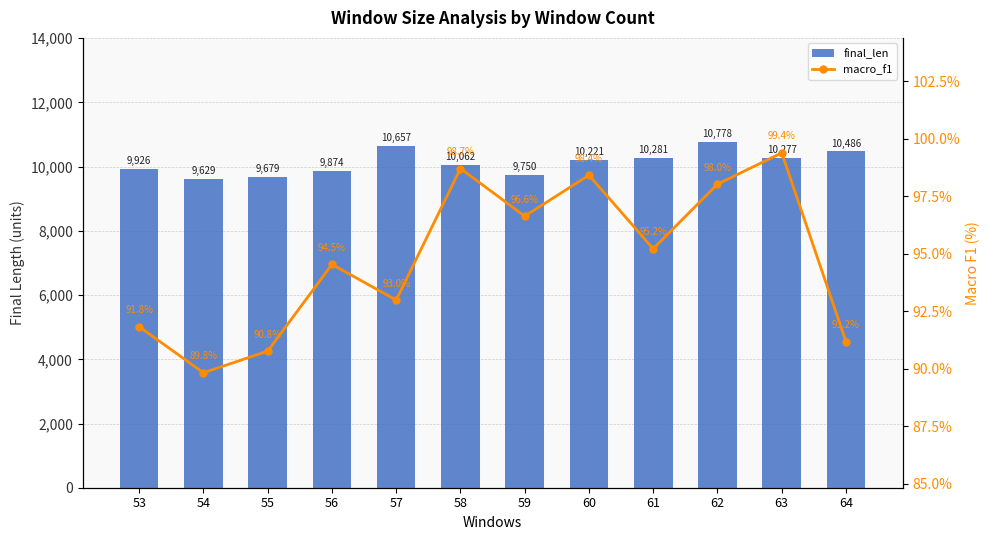

Are the bars grouped side by side (vs. stacked)?

Yes